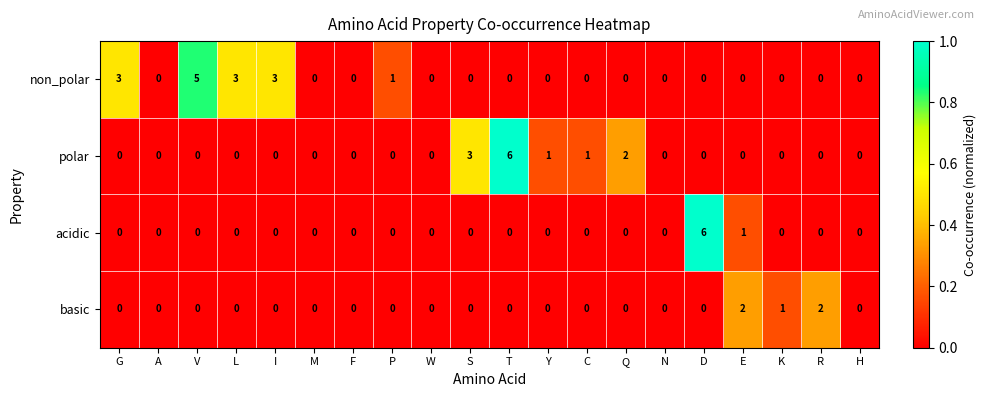

What is the maximum value for polar?

6